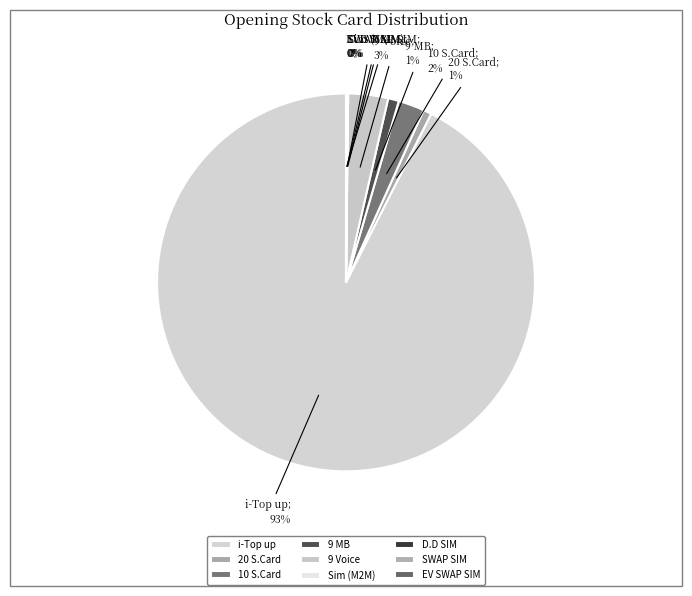

How many slices are in this pie chart?

9